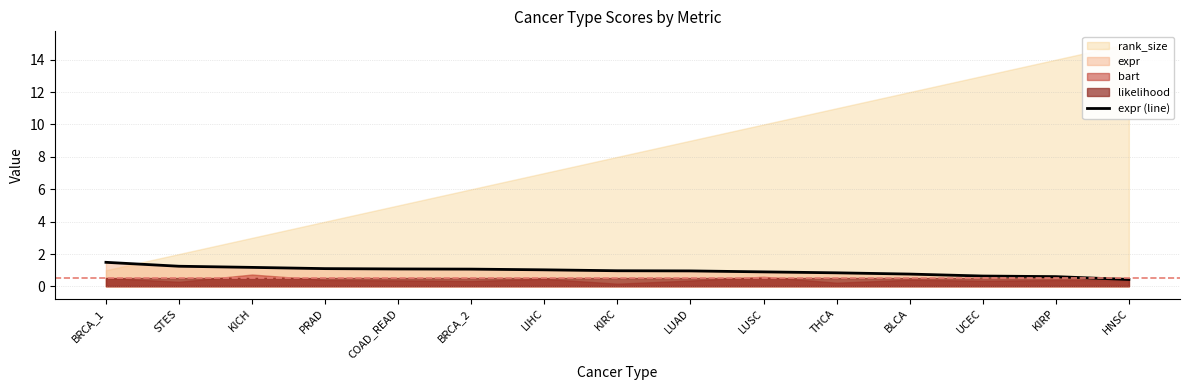

What is the difference between the maximum and second lowest values?

0.9